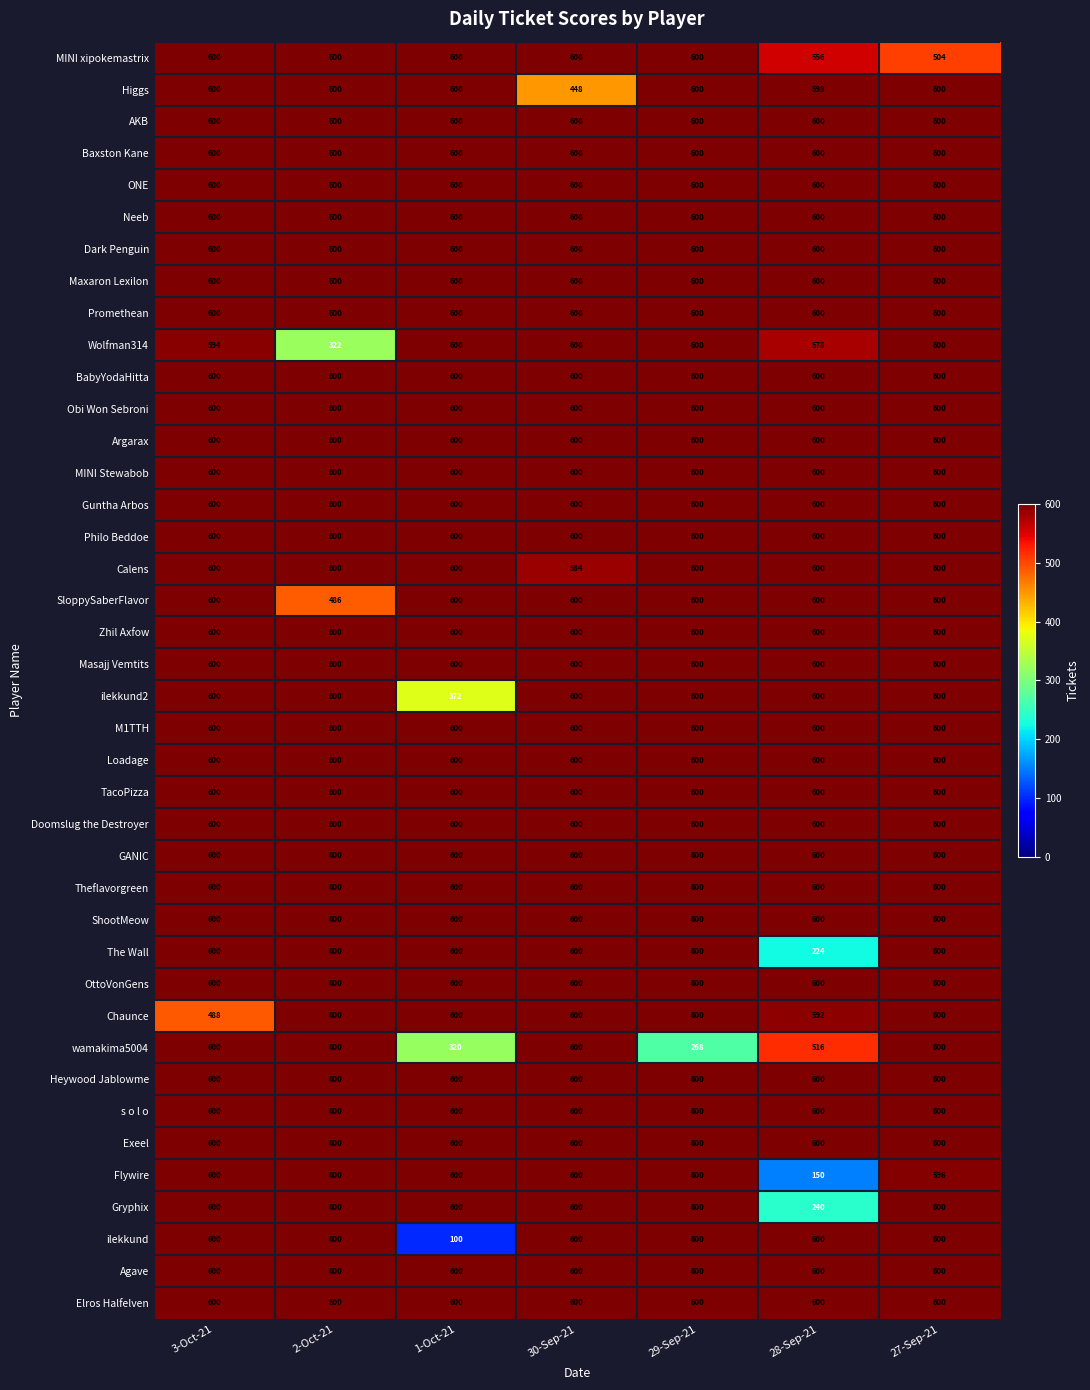

How many series are shown in this chart?

40